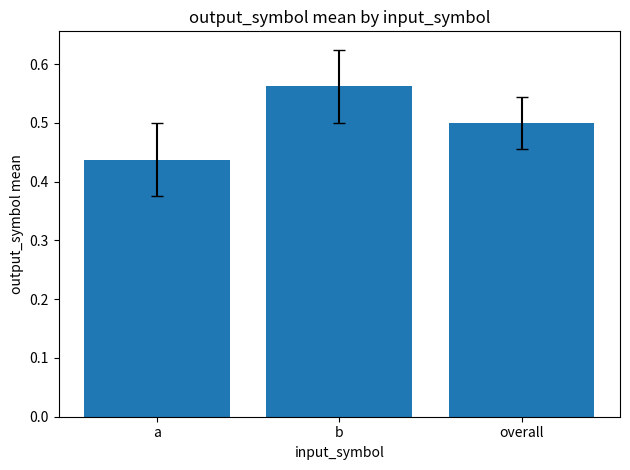

Is it true that the value at a is 0.7?

False